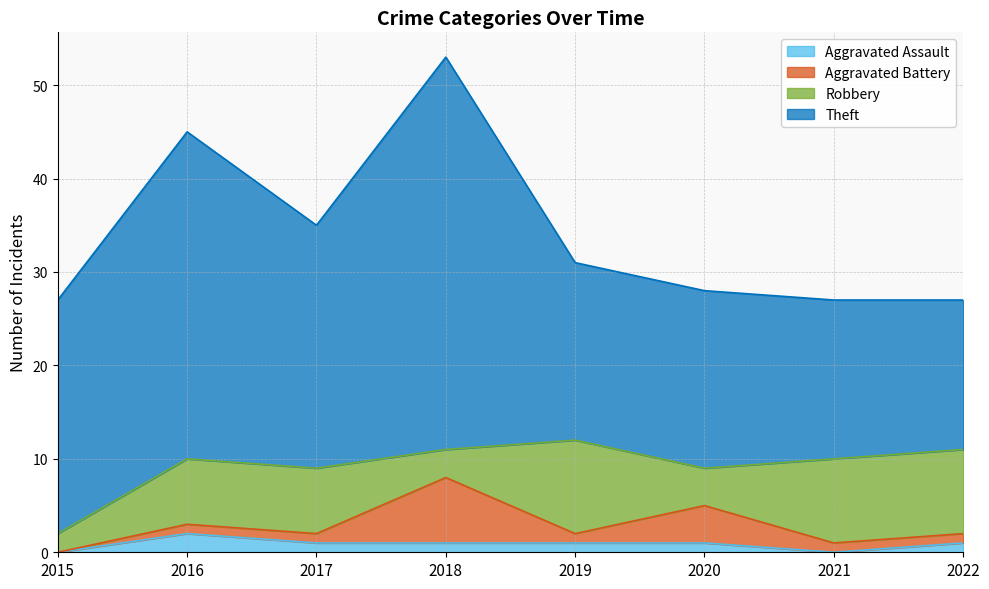

Is it true that Theft equals 17 at 2015?

False